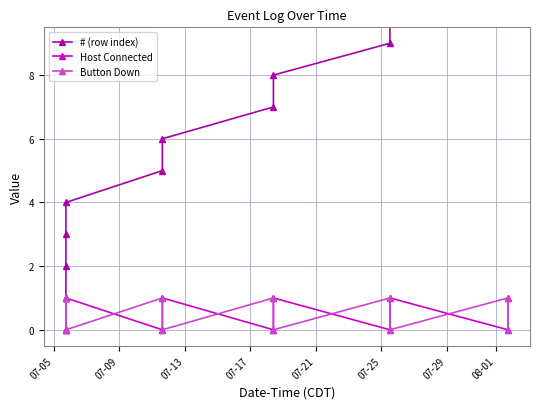

What is the difference between the maximum and minimum values in the Button Down series?

1